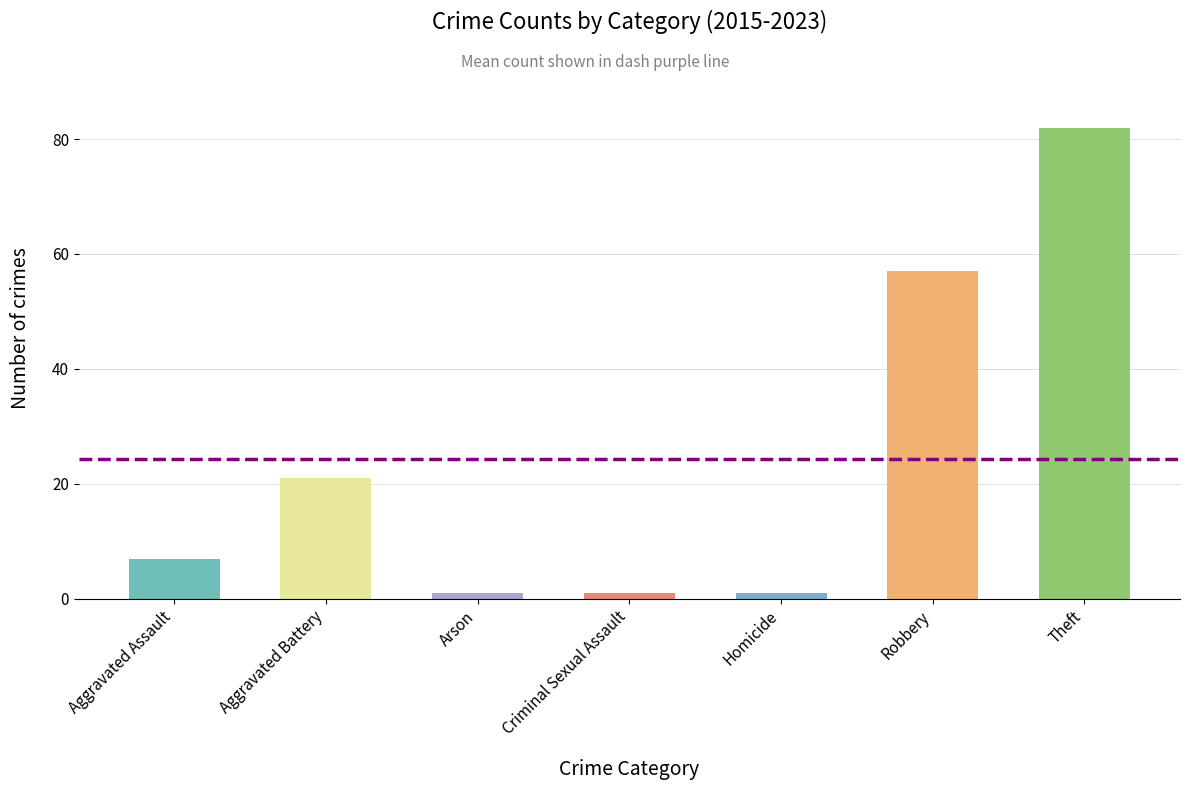

Is it true that the value at Aggravated Battery is 21?

True